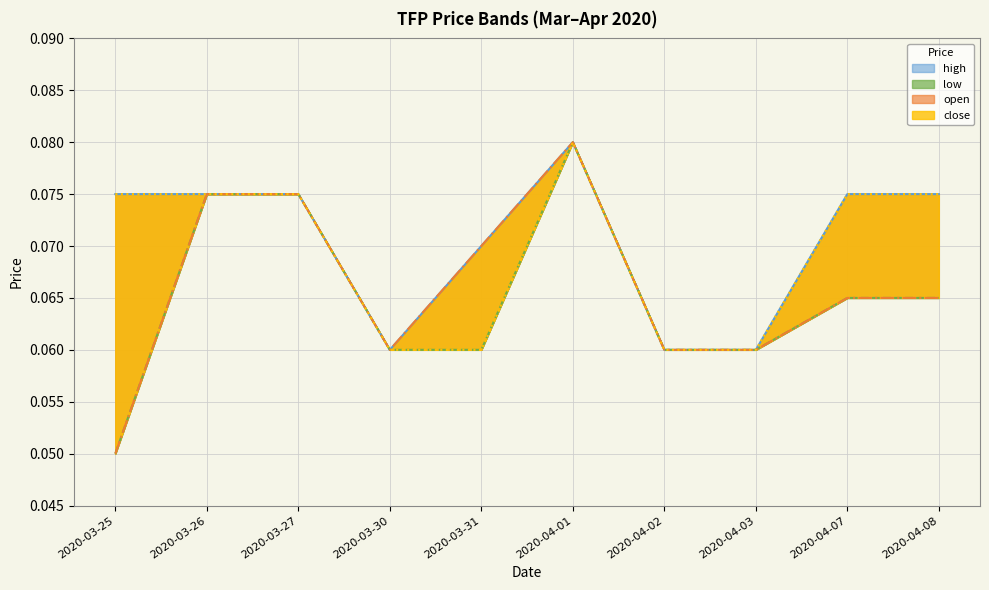

True or false: low and close intersect in this chart.

False